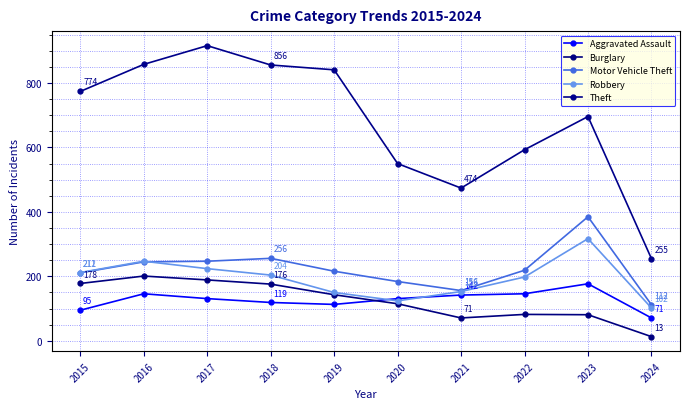

What is the difference between the maximum and second lowest values in the Burglary series?

130